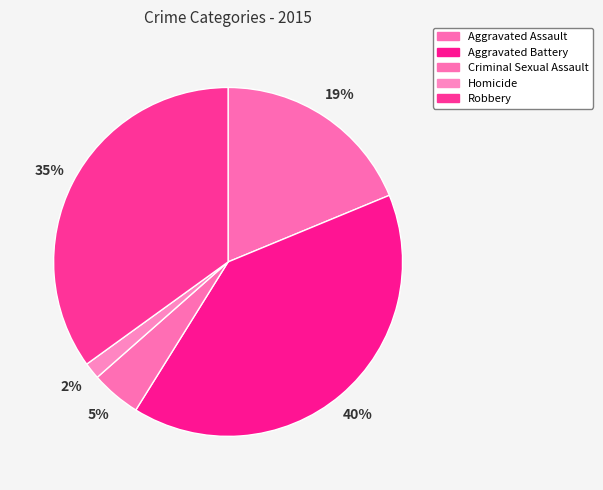

What percentage do Robbery and Aggravated Battery together represent?

75.1%